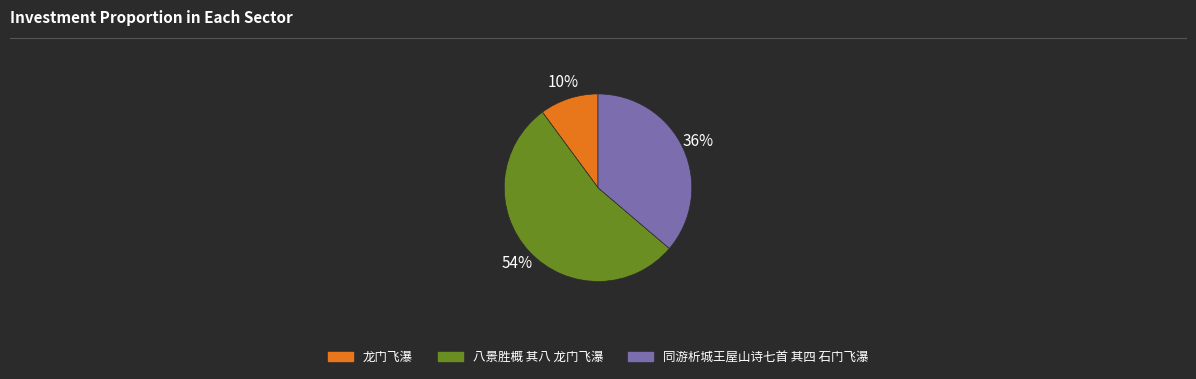

Which category has the smallest portion of the pie?

龙门飞瀑